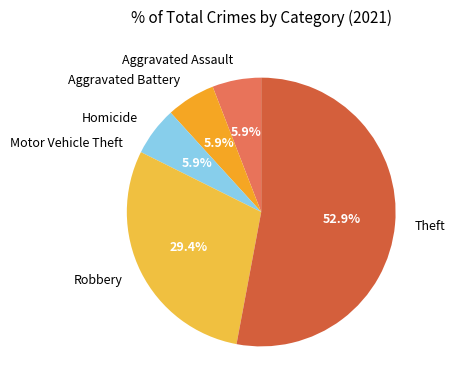

True or false: Aggravated Assault accounts for 1% of the total.

False